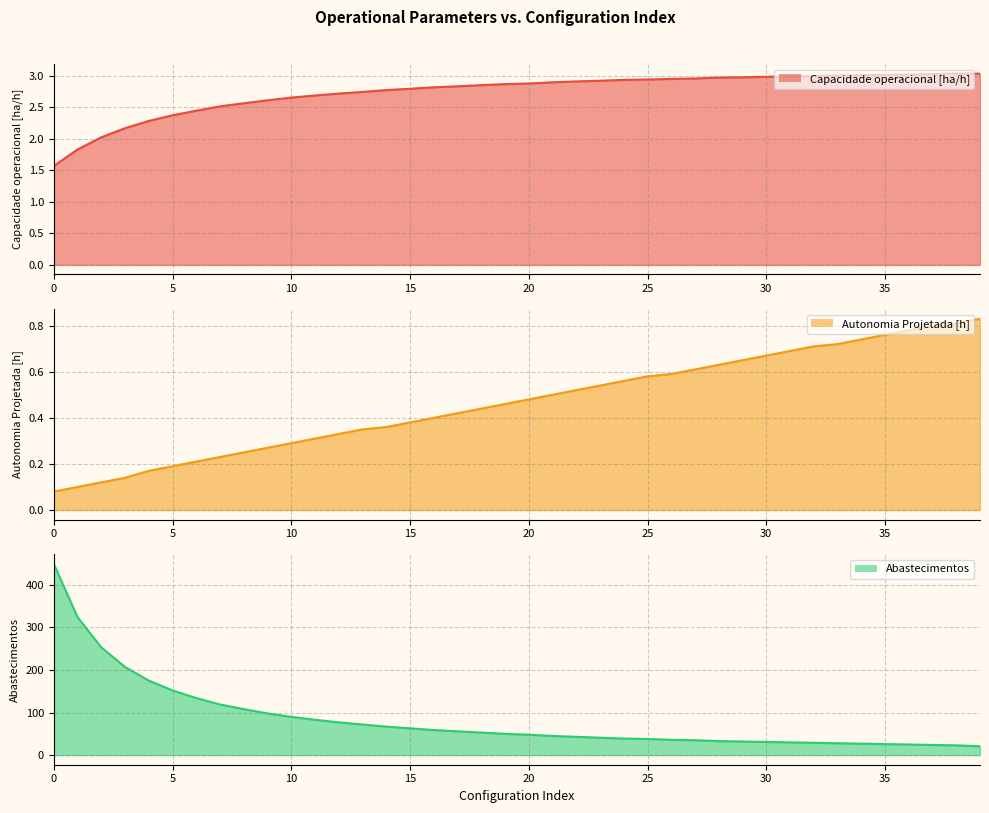

The Abastecimentos series shows 13.6 at 17. True or false?

False